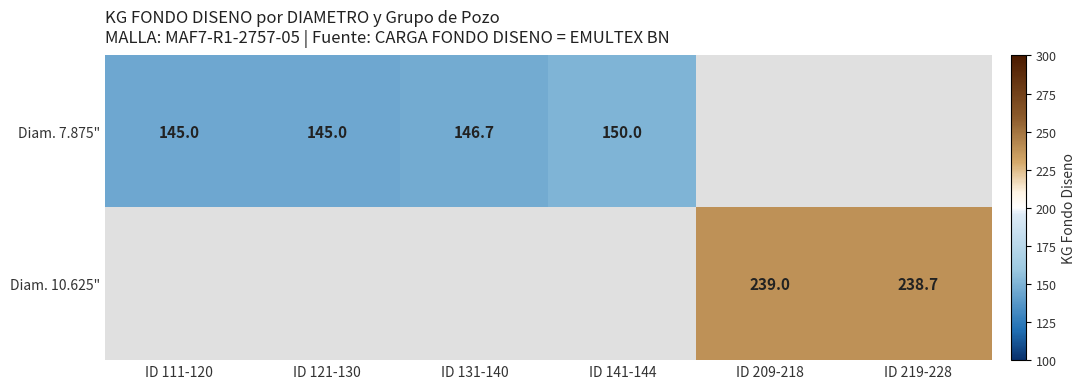

True or false: Diam. 10.625" has a value of 238.7 at ID 219-228.

True